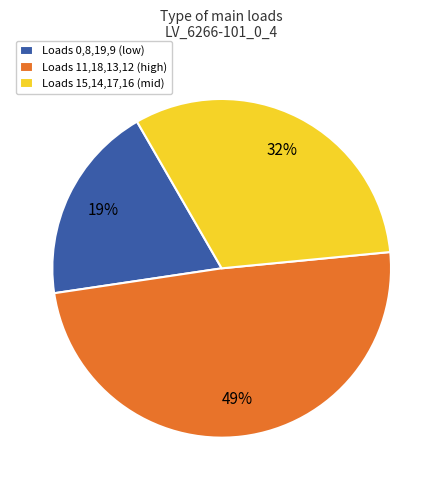

Combined, do Loads 0,8,19,9 (low) and Loads 11,18,13,12 (high) account for over 50%?

Yes